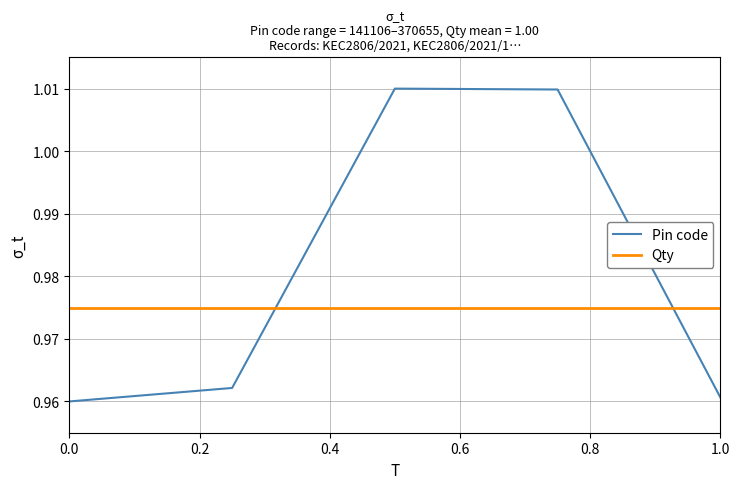

Rank the series by their average value, from lowest to highest.

Qty, Pin code